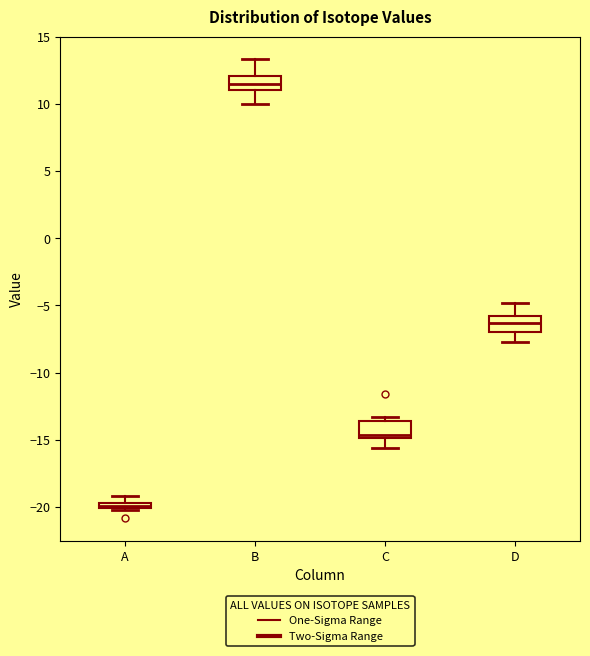

Which box has the highest median line?

B